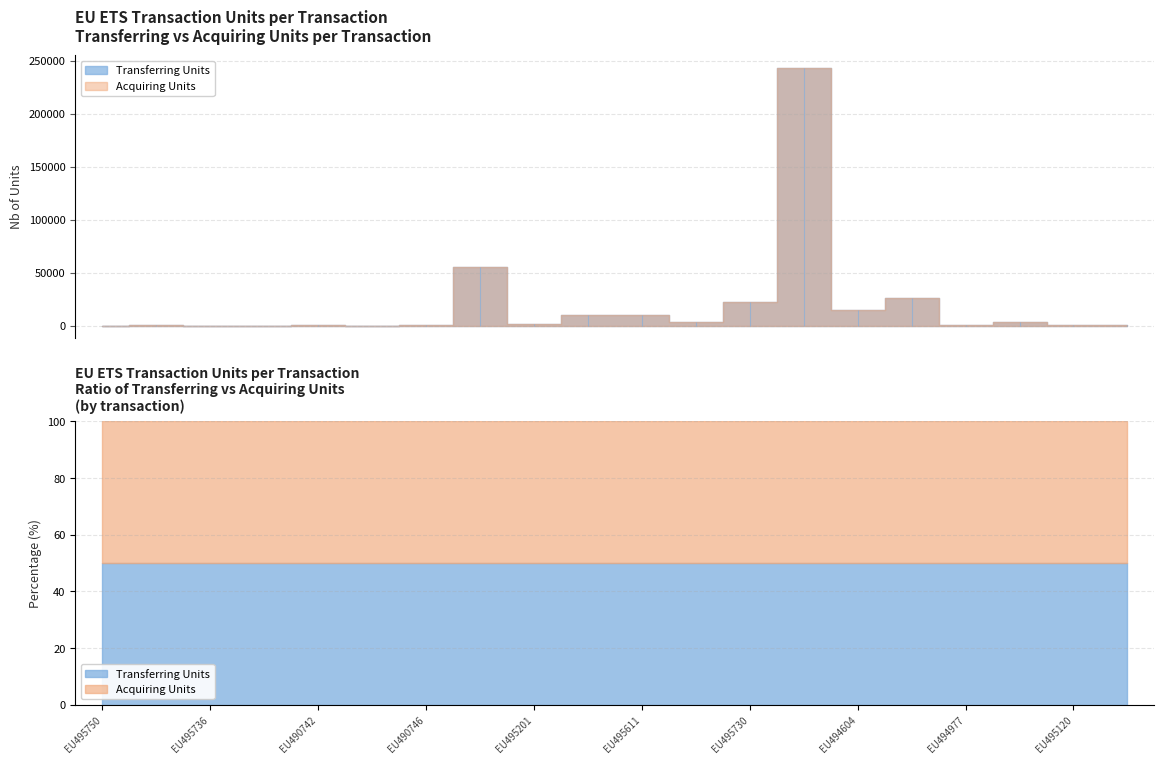

What position from the left is EU495736?

3